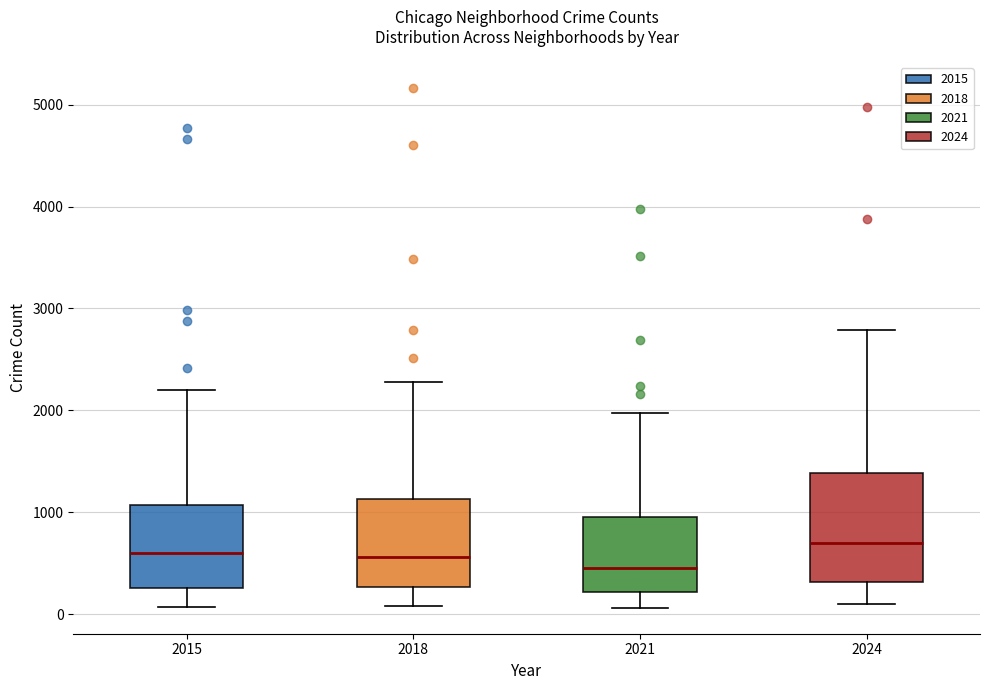

Which box's median line is the lowest?

2021